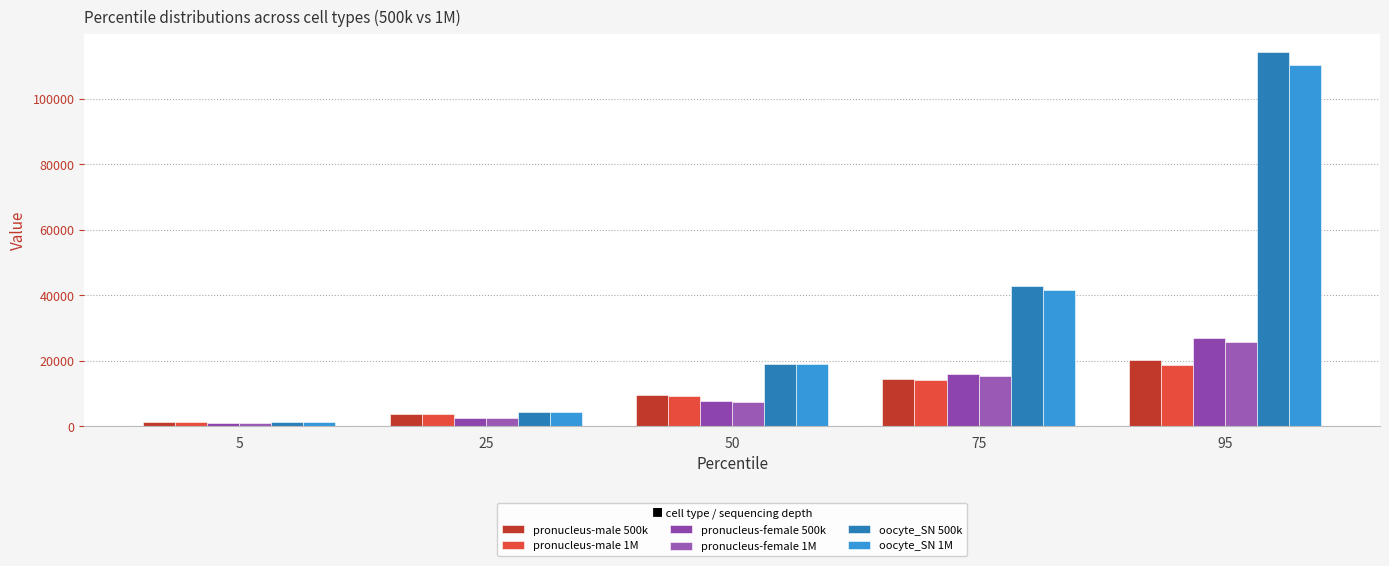

The value of oocyte_SN 1M at 25 is 1059.5. True or false?

False